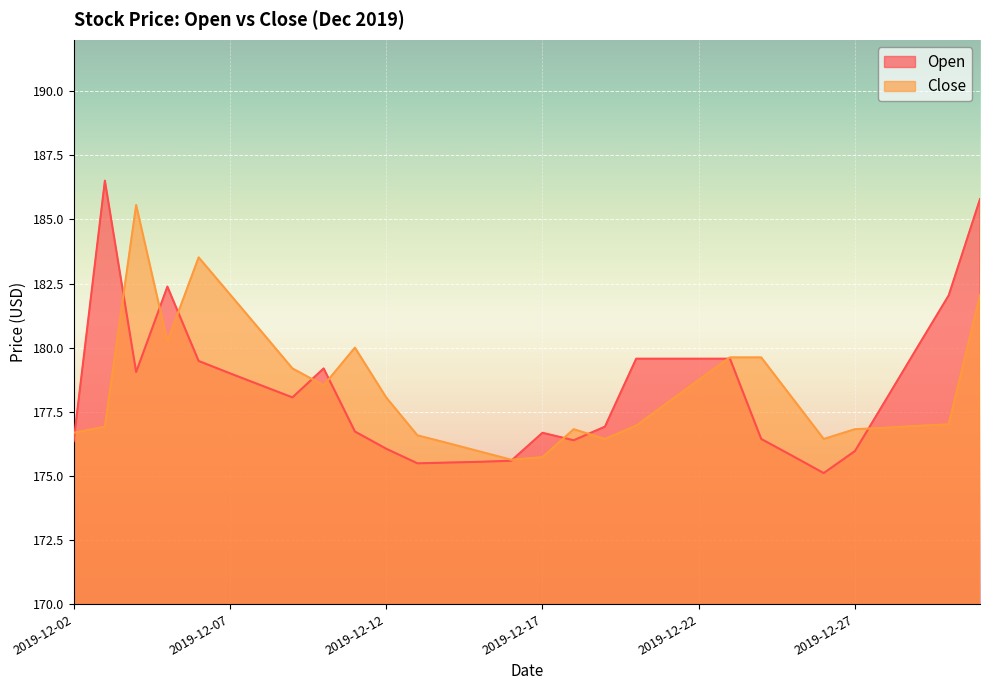

Reading left to right, what are all the values shown in this chart?

Open: 2019-12-02=176.3	2019-12-03=186.5	2019-12-04=179.1	2019-12-05=182.4	2019-12-06=179.5	2019-12-07=179.0	2019-12-08=178.5	2019-12-09=178.1	2019-12-10=179.2	2019-12-11=176.7	2019-12-12=176.1	2019-12-13=175.5	2019-12-14=175.5	2019-12-15=175.6	2019-12-16=175.6	2019-12-17=176.7	2019-12-18=176.4	2019-12-19=176.9	2019-12-20=179.6	2019-12-21=179.6	2019-12-22=179.6	2019-12-23=179.6	2019-12-24=176.4	2019-12-25=175.8	2019-12-26=175.1	2019-12-27=176.0	2019-12-28=178.0	2019-12-29=180.0	2019-12-30=182.0	2019-12-31=185.8
Close: 2019-12-02=176.7	2019-12-03=176.9	2019-12-04=185.6	2019-12-05=180.2	2019-12-06=183.5	2019-12-07=182.1	2019-12-08=180.6	2019-12-09=179.2	2019-12-10=178.5	2019-12-11=180.0	2019-12-12=178.1	2019-12-13=176.6	2019-12-14=176.3	2019-12-15=175.9	2019-12-16=175.6	2019-12-17=175.7	2019-12-18=176.8	2019-12-19=176.4	2019-12-20=177.0	2019-12-21=177.8	2019-12-22=178.7	2019-12-23=179.6	2019-12-24=179.6	2019-12-25=178.0	2019-12-26=176.4	2019-12-27=176.8	2019-12-28=176.9	2019-12-29=176.9	2019-12-30=177.0	2019-12-31=182.0